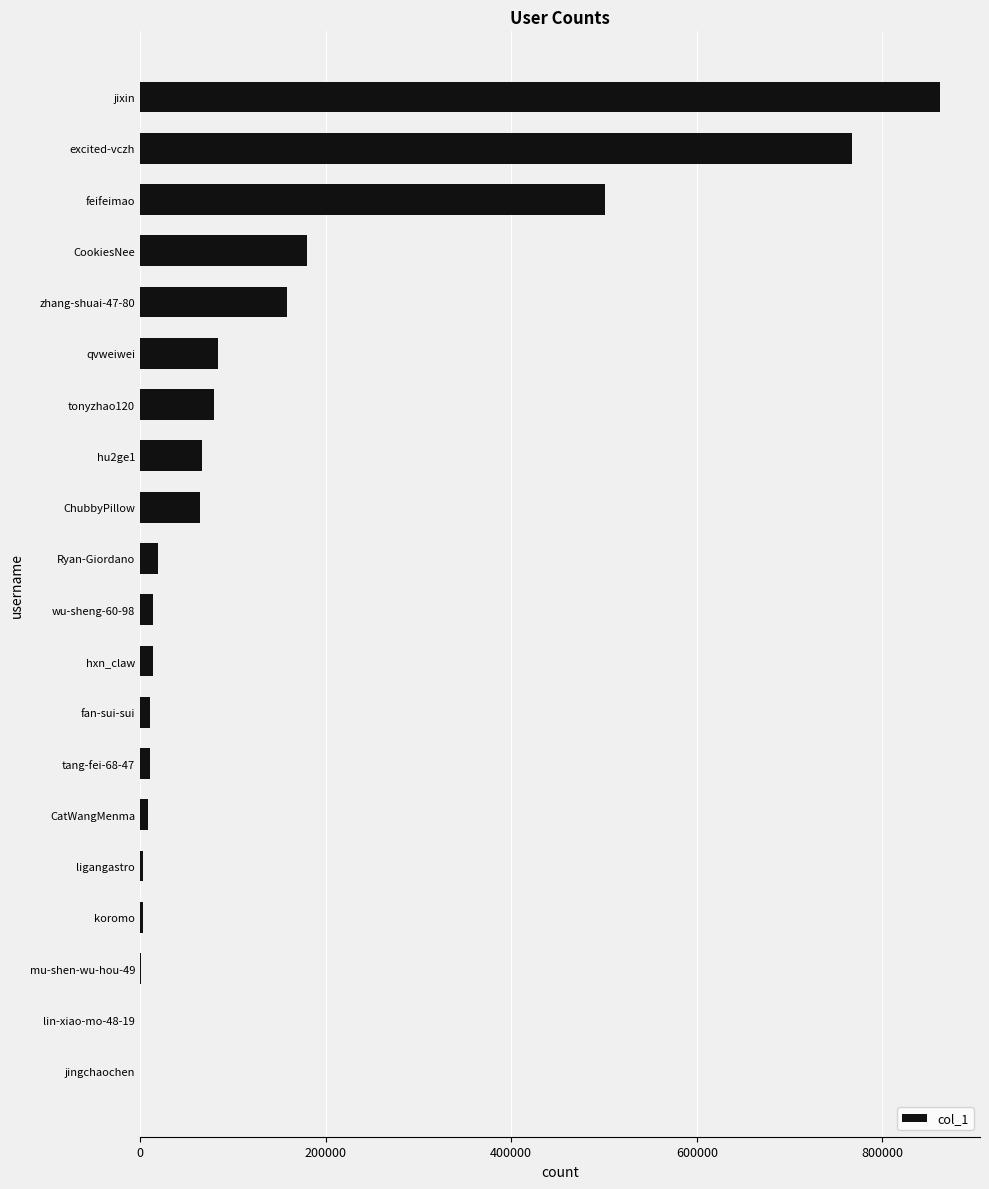

What is the greatest value displayed?

862011